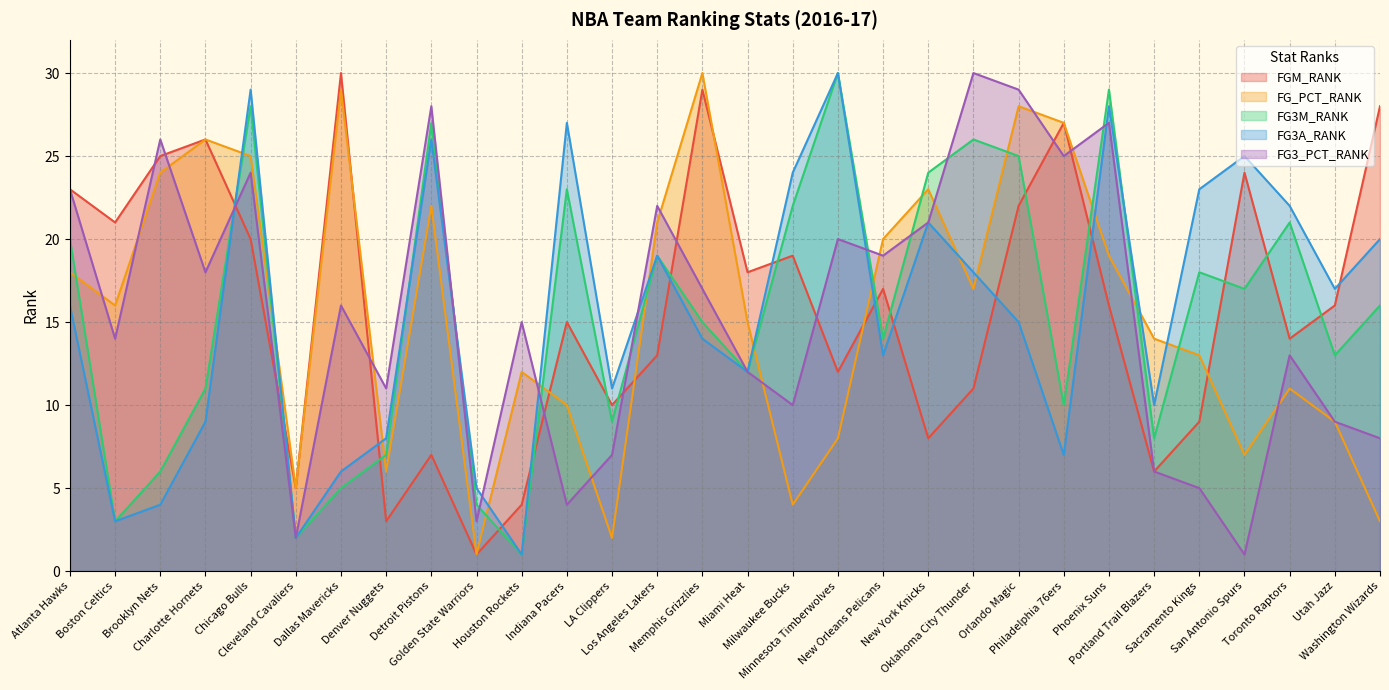

Rank the categories by FG3M_RANK value from lowest to highest.

Houston Rockets, Cleveland Cavaliers, Boston Celtics, Golden State Warriors, Dallas Mavericks, Brooklyn Nets, Denver Nuggets, Portland Trail Blazers, LA Clippers, Philadelphia 76ers, Charlotte Hornets, Miami Heat, Utah Jazz, New Orleans Pelicans, Memphis Grizzlies, Washington Wizards, San Antonio Spurs, Sacramento Kings, Los Angeles Lakers, Atlanta Hawks, Toronto Raptors, Milwaukee Bucks, Indiana Pacers, New York Knicks, Orlando Magic, Oklahoma City Thunder, Detroit Pistons, Chicago Bulls, Phoenix Suns, Minnesota Timberwolves